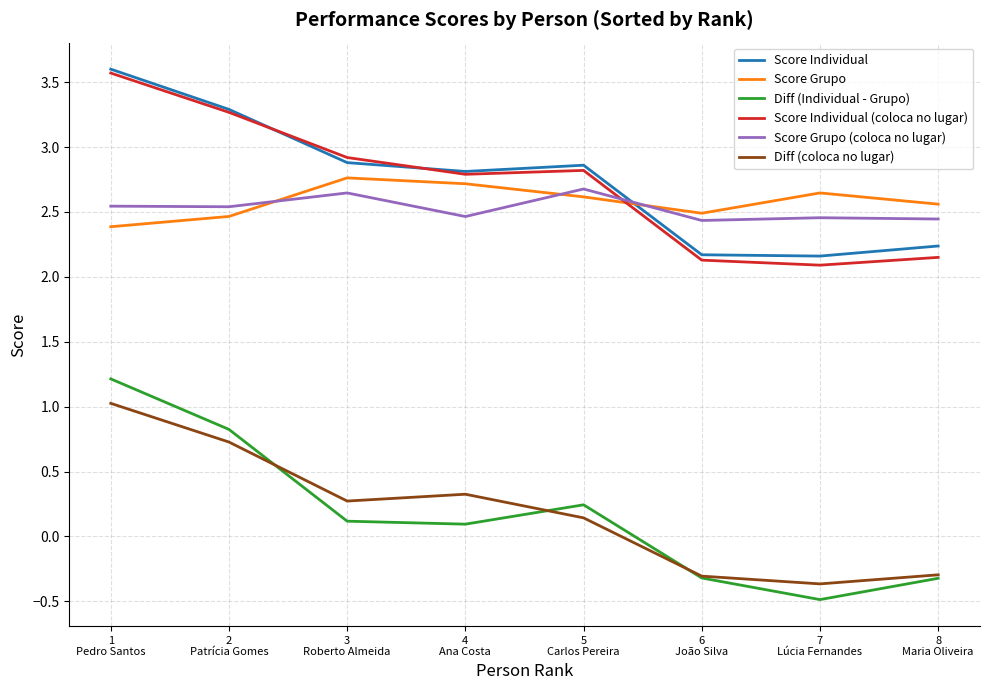

What are all the series names shown in the legend?

Score Individual, Score Grupo, Diff (Individual - Grupo), Score Individual (coloca no lugar), Score Grupo (coloca no lugar), Diff (coloca no lugar)